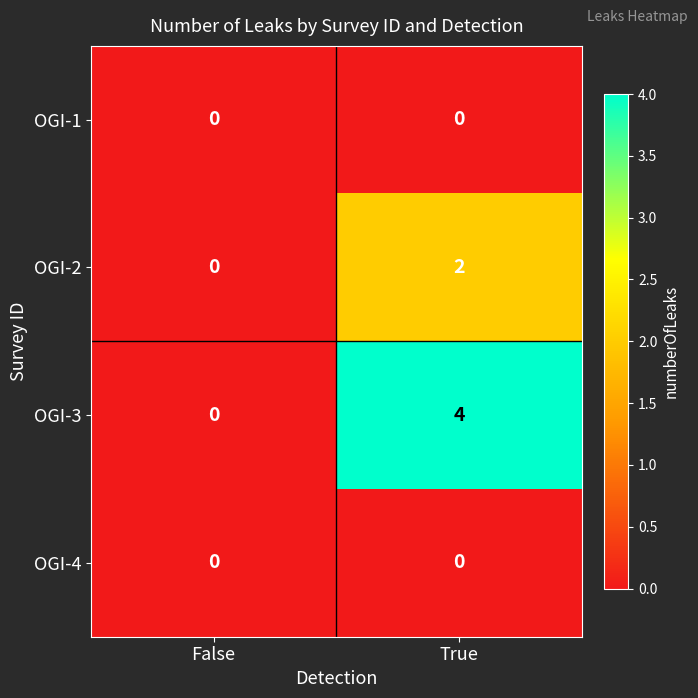

Which series has the largest total across all categories?

OGI-3